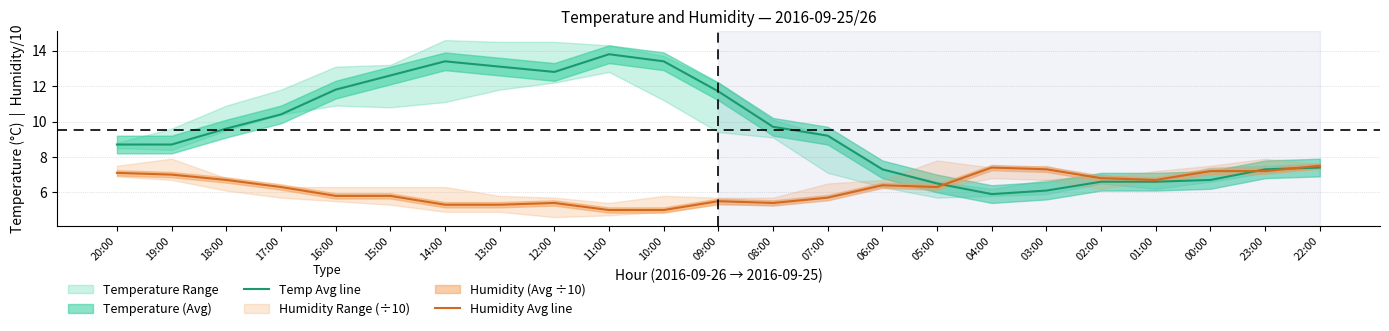

What is the lowest value of the Humidity Avg line series?

5.0